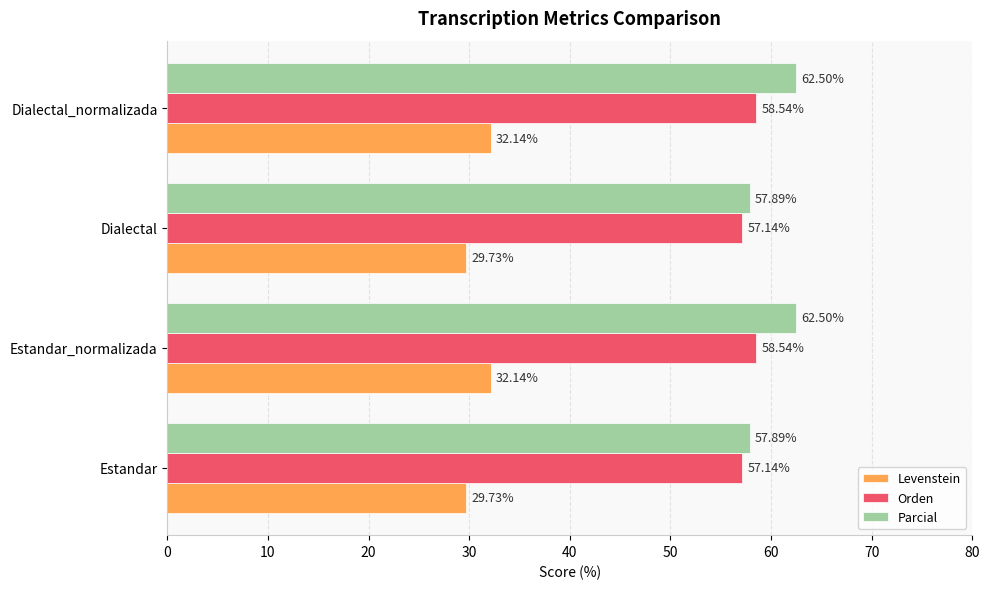

Which series has the largest range (max minus min)?

Parcial